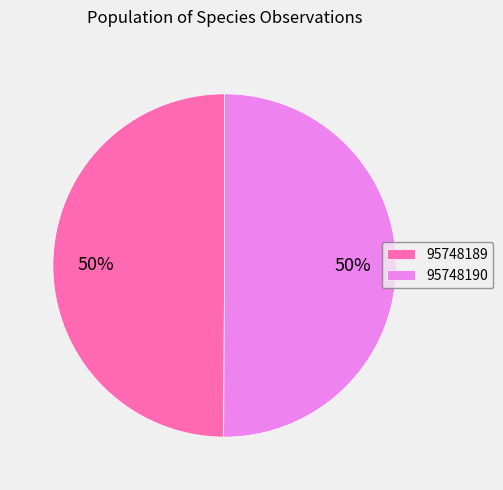

What percentage is the 95748190 slice, to the nearest percent?

50%